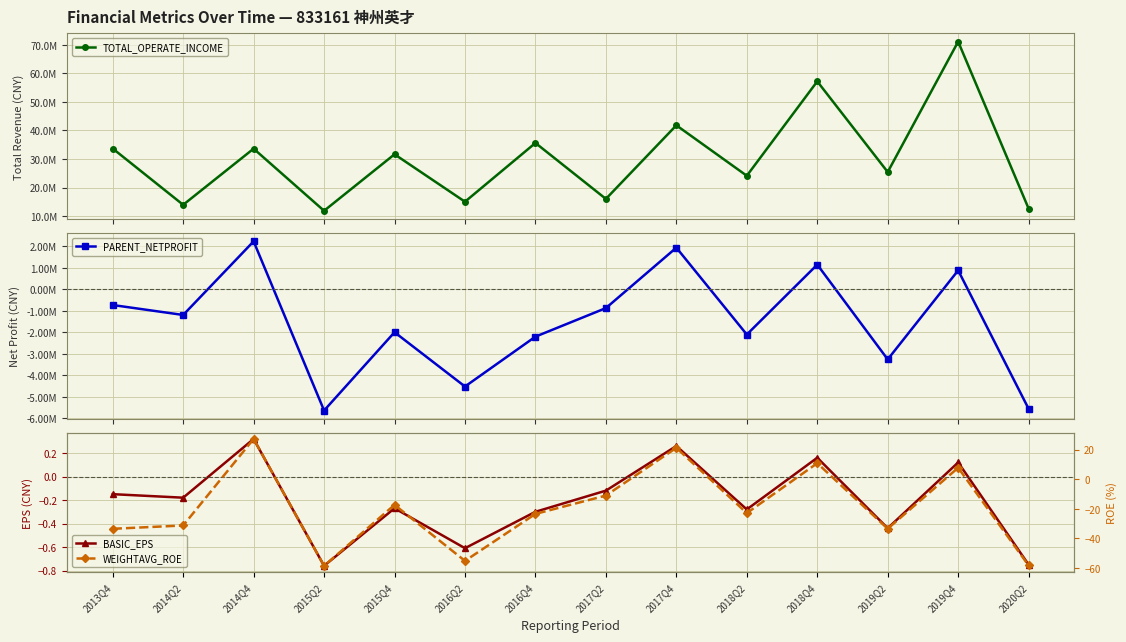

Is this an area chart (filled region under the line)?

No